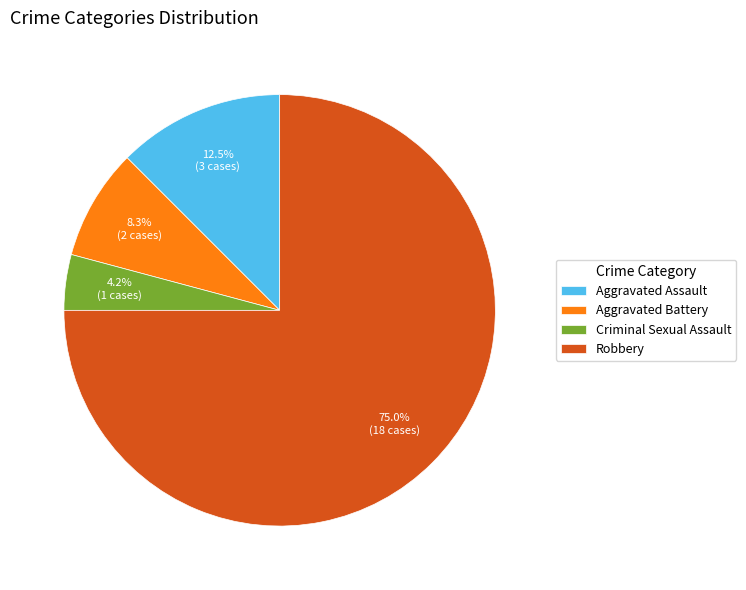

What percentage do Aggravated Battery and Aggravated Assault together represent?

20.8%